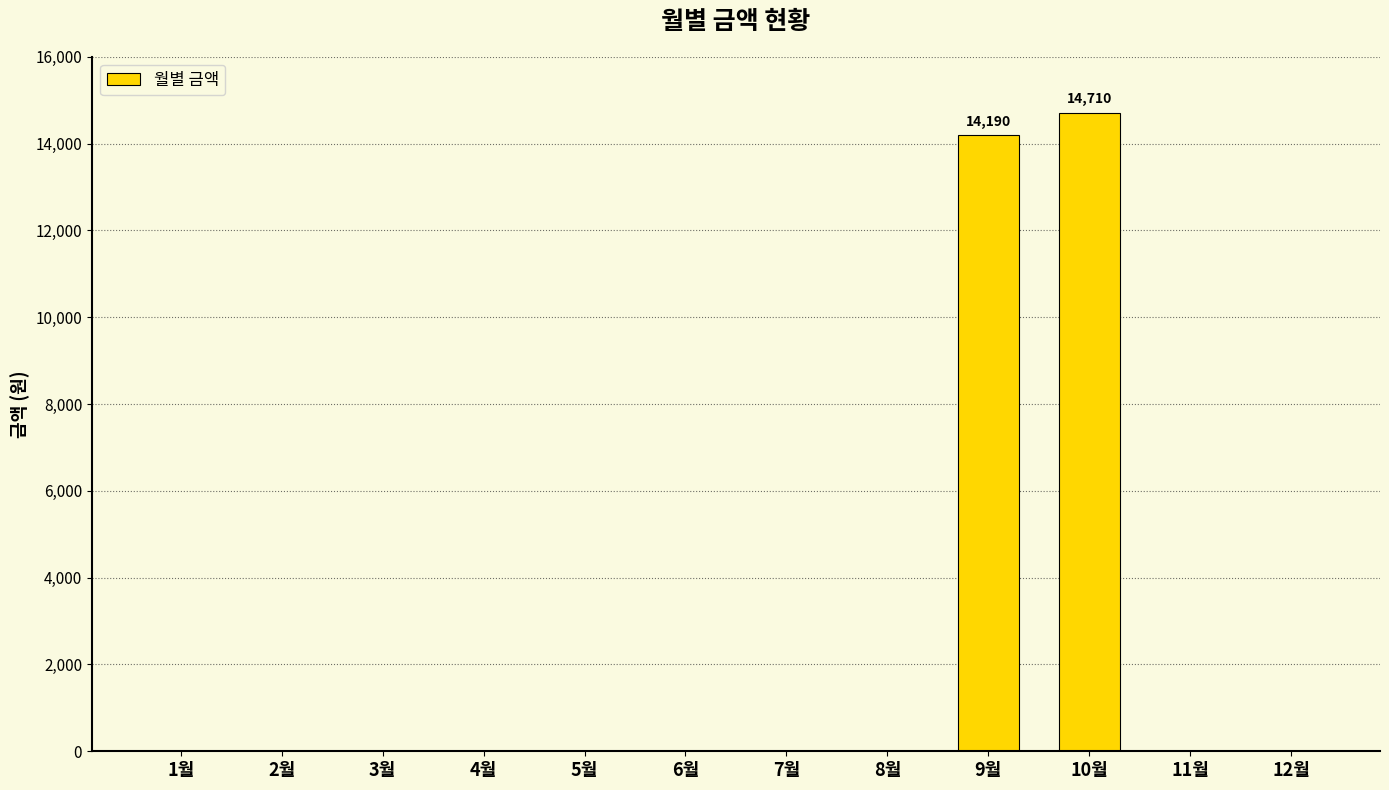

Reading left to right, extract all data points from this chart.

1월=0	2월=0	3월=0	4월=0	5월=0	6월=0	7월=0	8월=0	9월=14190	10월=14710	11월=0	12월=0